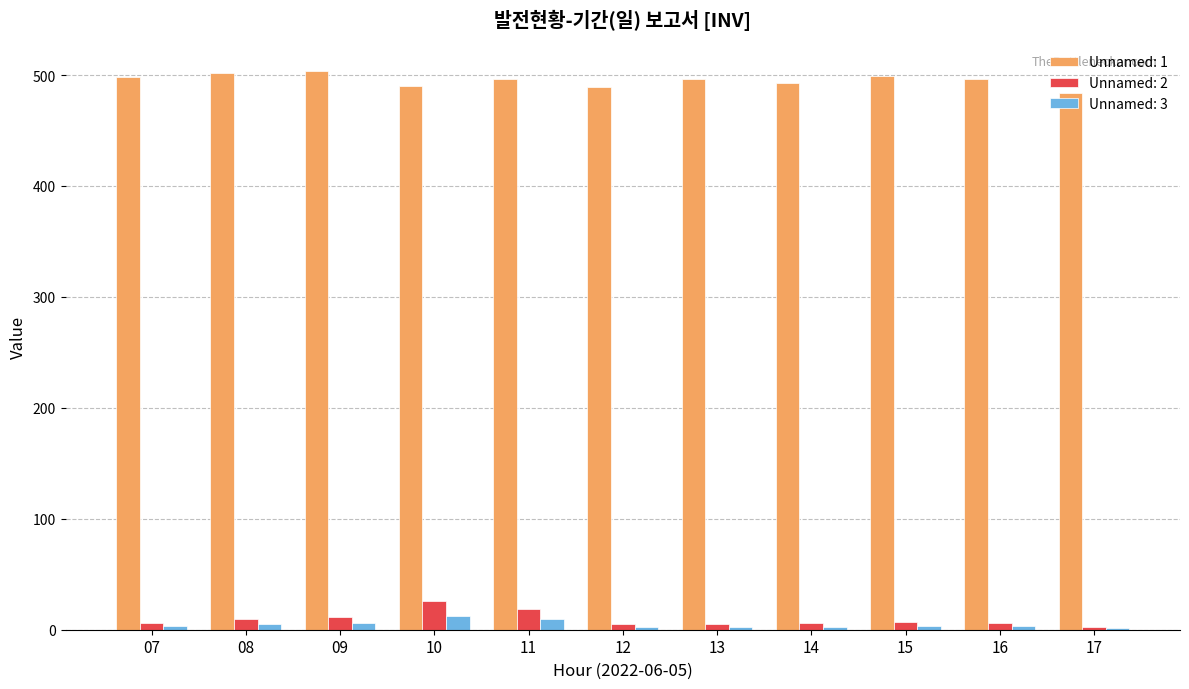

What is the greatest value displayed?

503.9